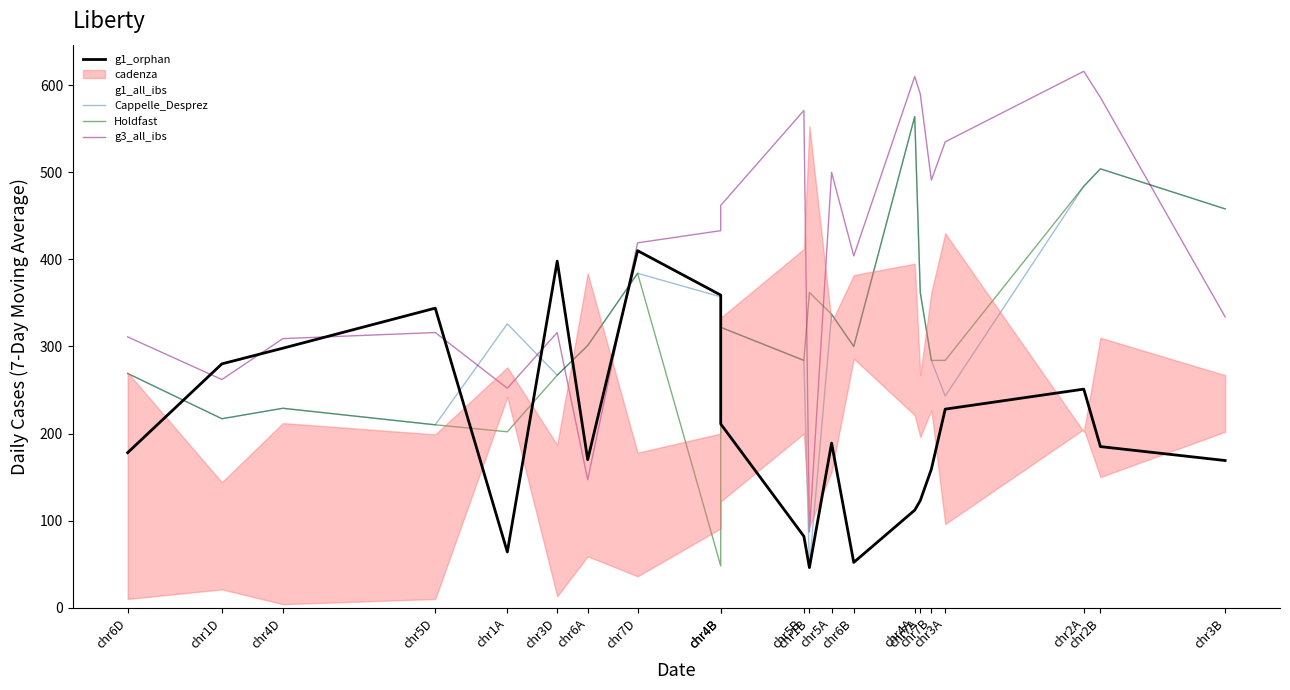

How many interior local valleys does the g1_all_ibs series have?

7